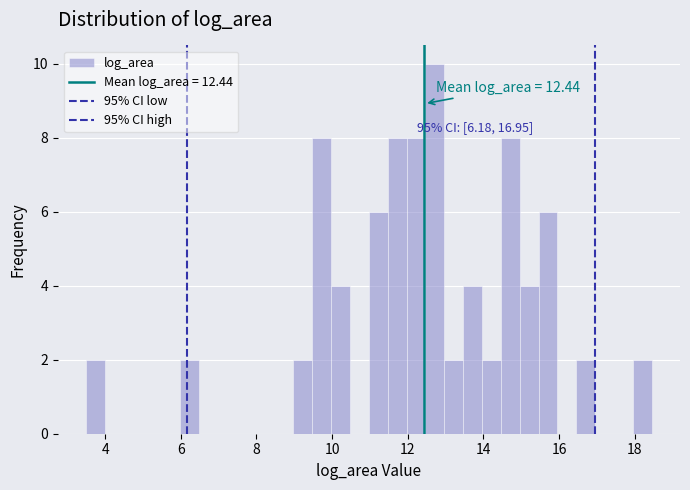

Around what value on the x-axis is the tallest bar? Give the approximate position of its centre, as read against the axis.

12.8